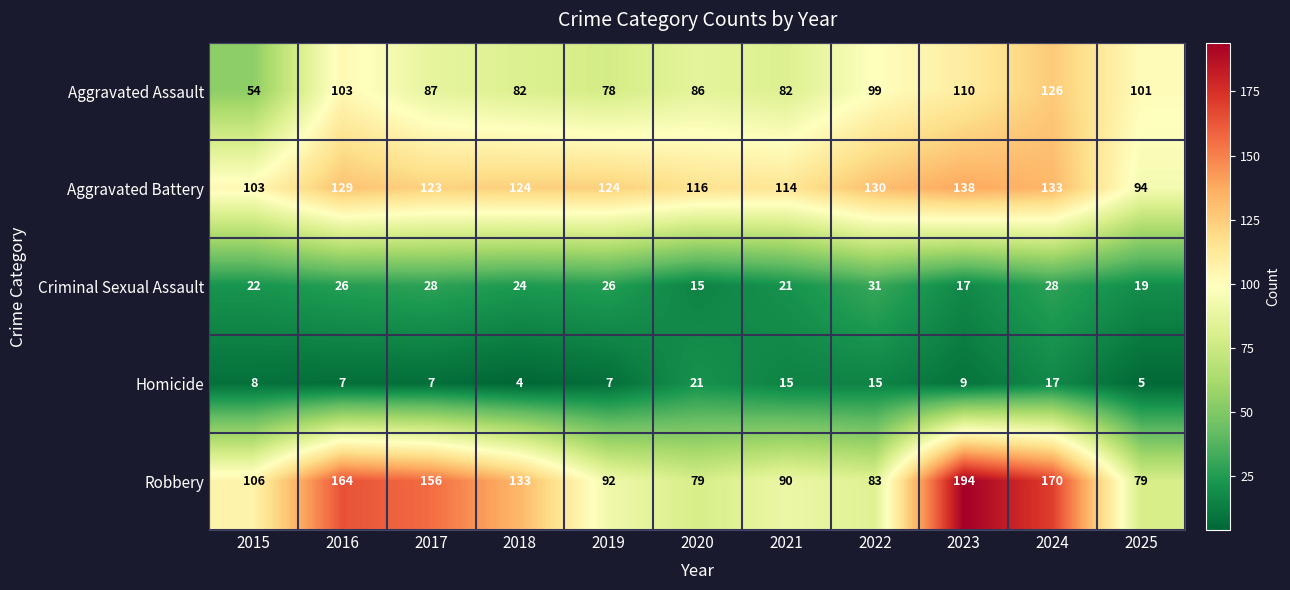

At which category does the chart reach its minimum across all series?

2018